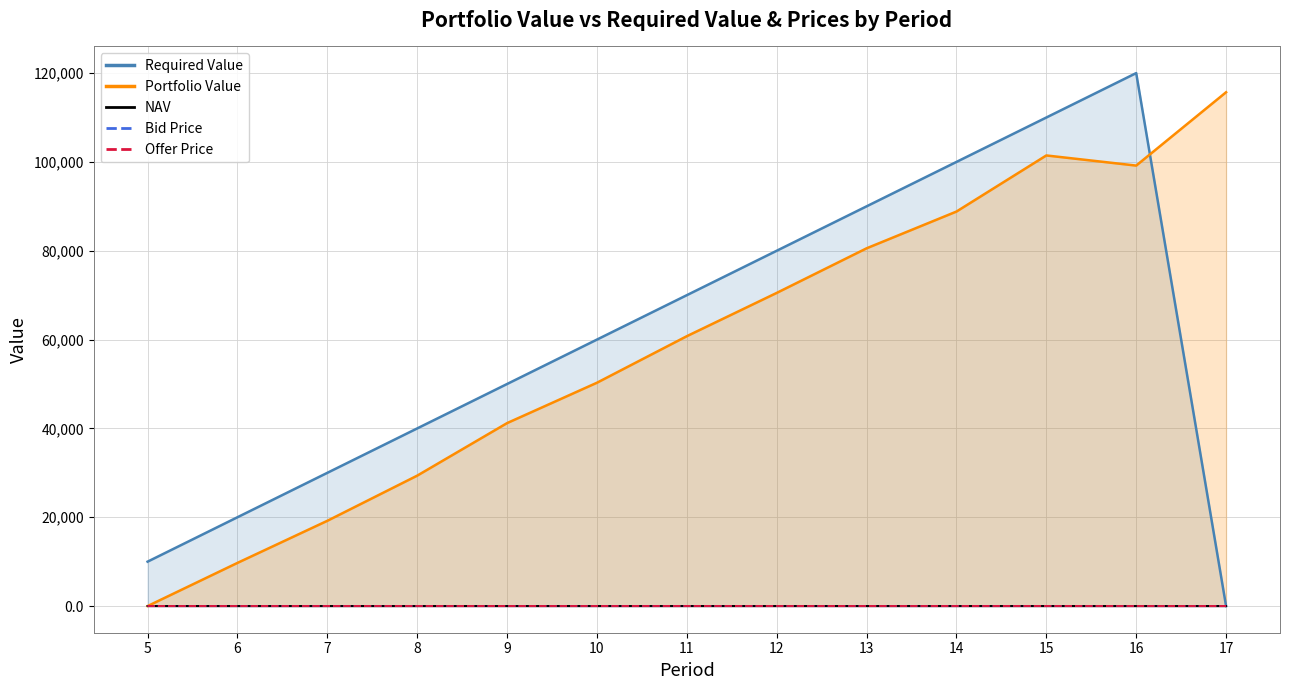

Does the chart display data point markers on the line(s)?

No